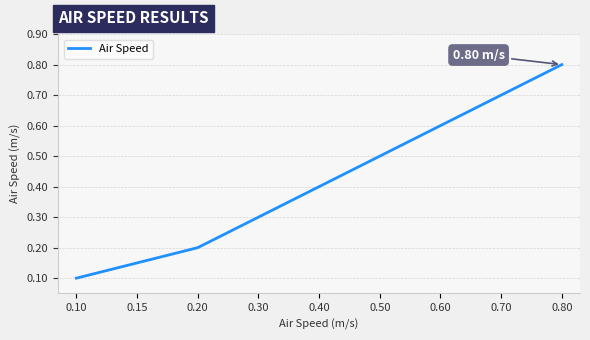

Rank the categories by value from highest to lowest.

0.80, 0.70, 0.60, 0.50, 0.40, 0.30, 0.20, 0.15, 0.10